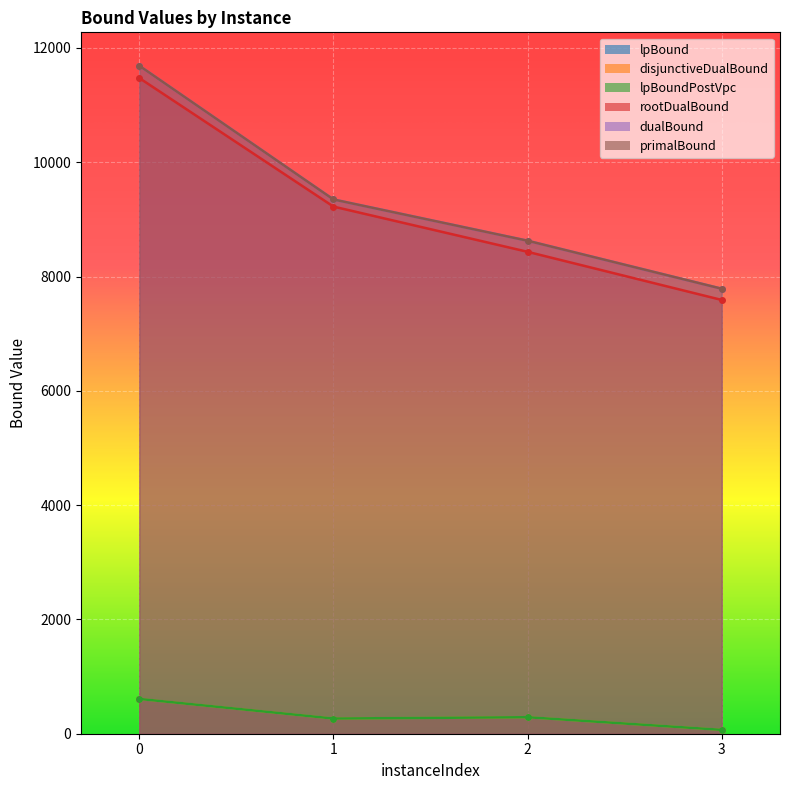

Reading right to left, what are all the values shown in this chart?

lpBound: 3=67.8	2=288.8	1=265.7	0=608.8
disjunctiveDualBound: 3=67.8	2=288.8	1=265.7	0=608.8
lpBoundPostVpc: 3=67.8	2=288.8	1=265.7	0=608.8
rootDualBound: 3=7590.3	2=8432.8	1=9224.3	0=11474.2
dualBound: 3=7787.0	2=8627.0	1=9349.0	0=11689.0
primalBound: 3=7787.0	2=8627.0	1=9349.0	0=11689.0